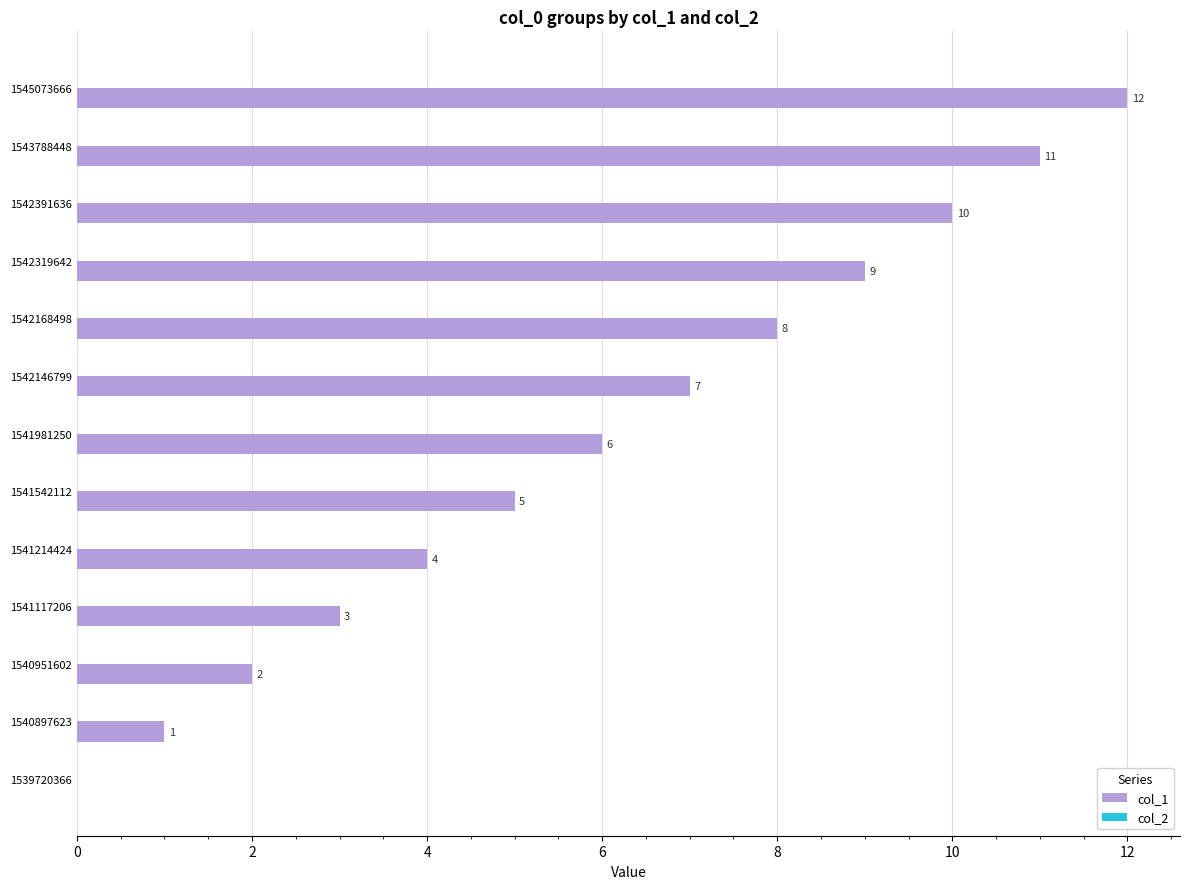

What is the change in value from 1541981250 to 1543788448?

+5